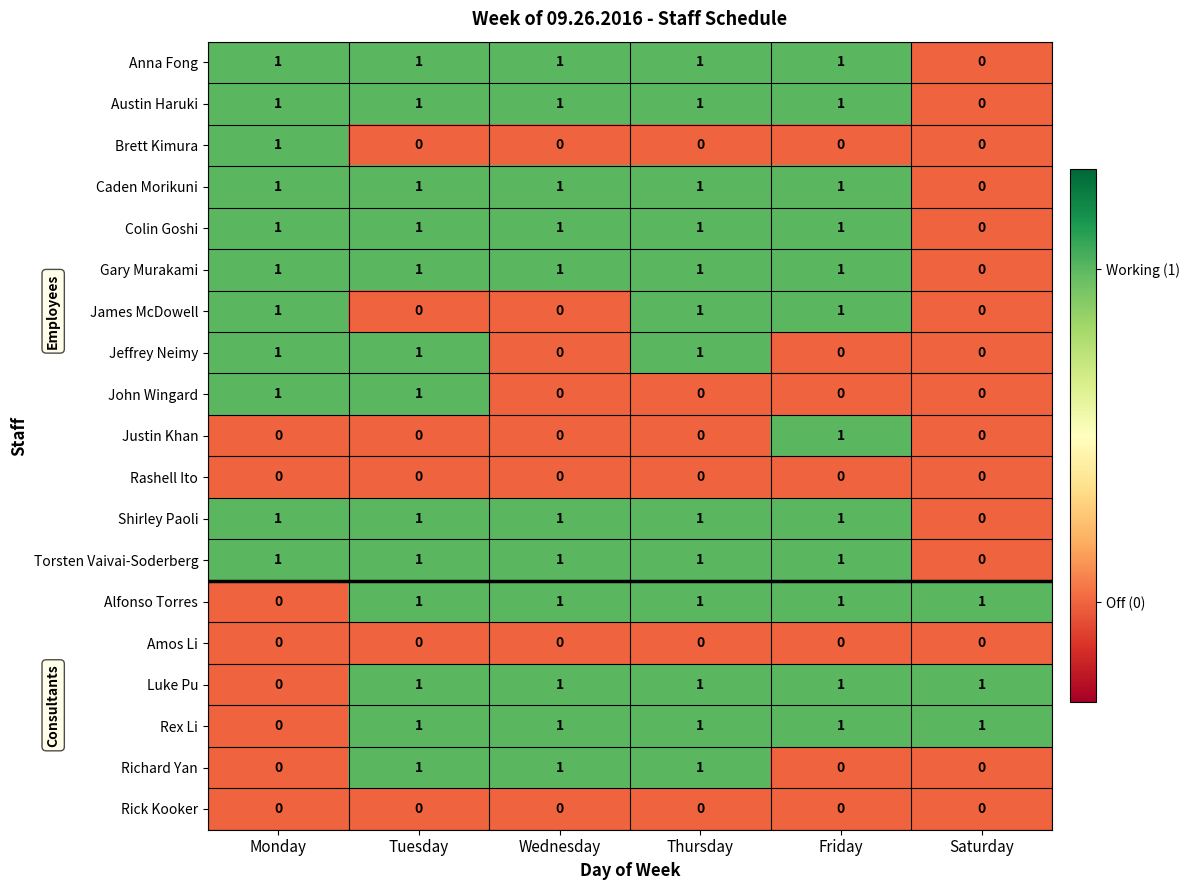

Which category has the lowest value in the Anna Fong series?

Saturday